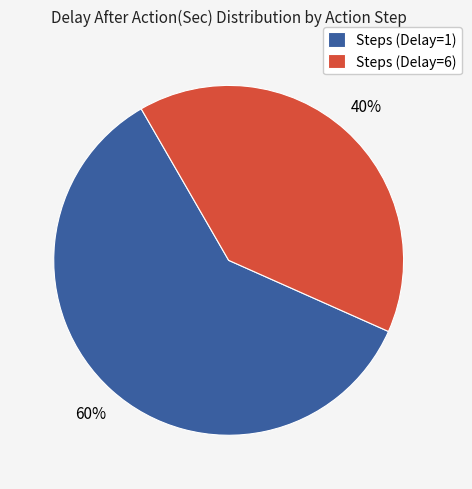

What percentage is the Steps (Delay=1) slice, to the nearest percent?

60%